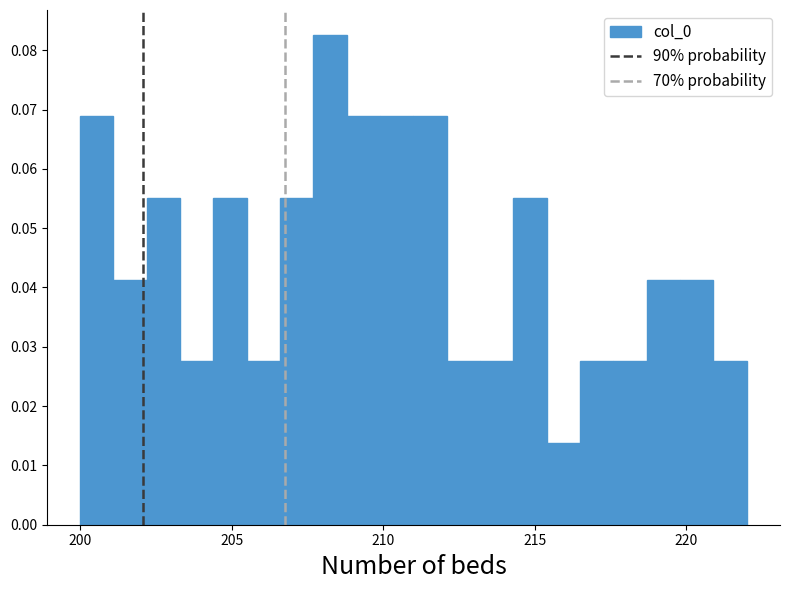

Read against the x-axis, roughly where is the centre of the tallest bar?

208.0